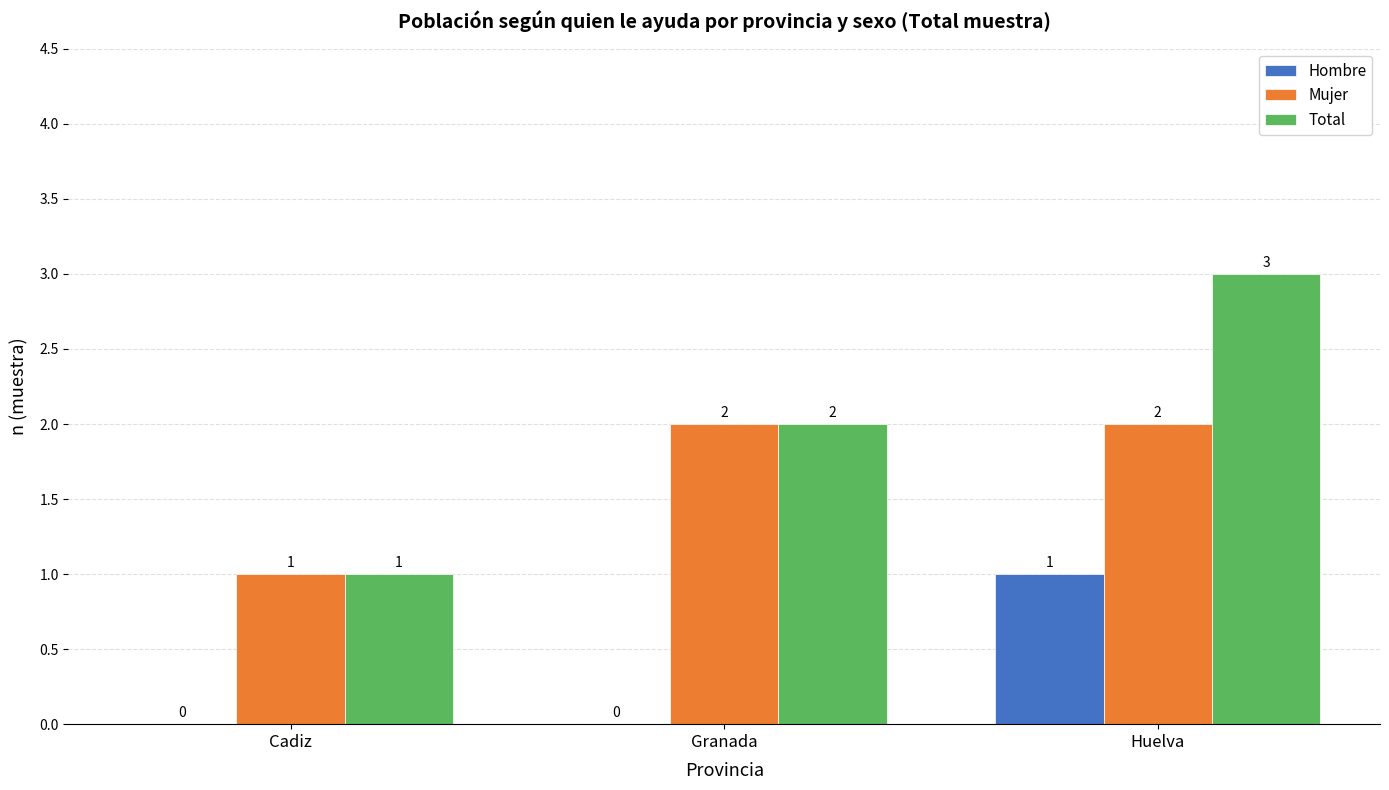

What are all the series names shown in the legend?

Hombre, Mujer, Total